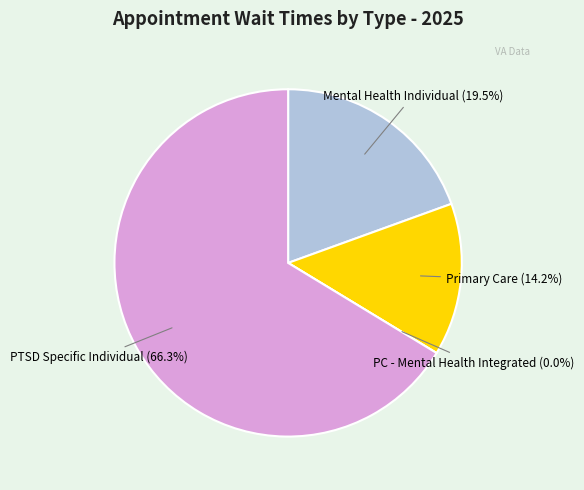

How much of the chart is everything except PRIMARY CARE - MENTAL HEALTH INTEGRATED?

100.0%